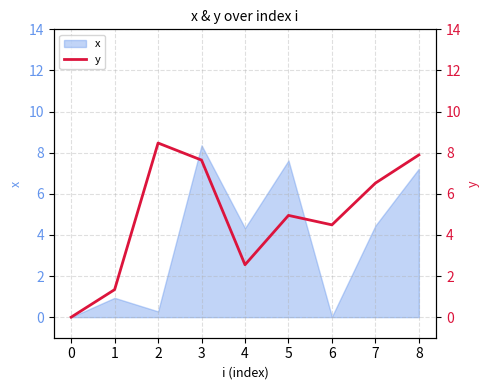

The value at 1 is 2.1. True or false?

False